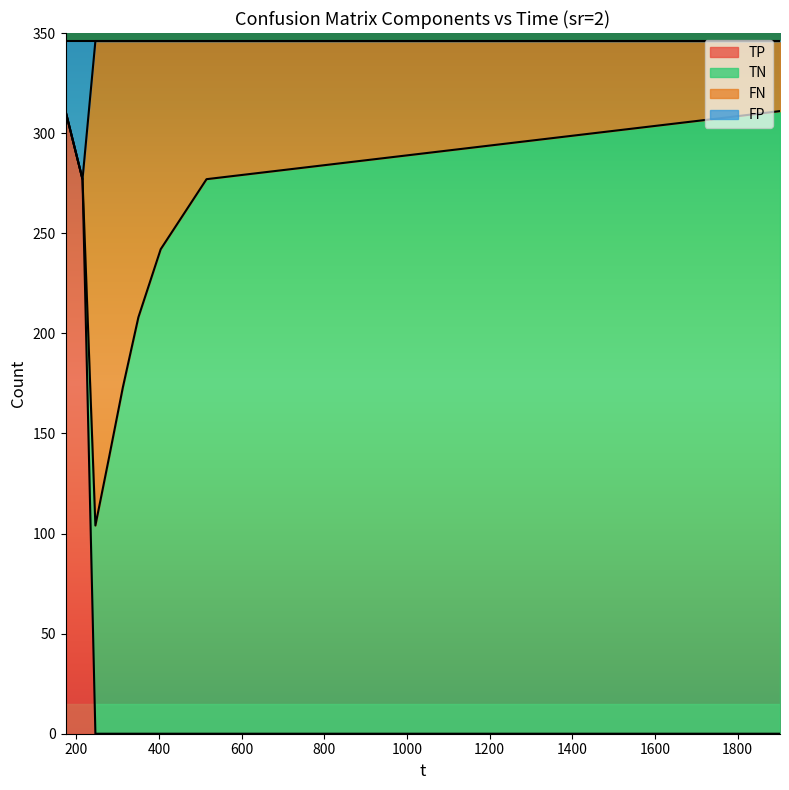

What is the label of the 9th point from the right?

173.891